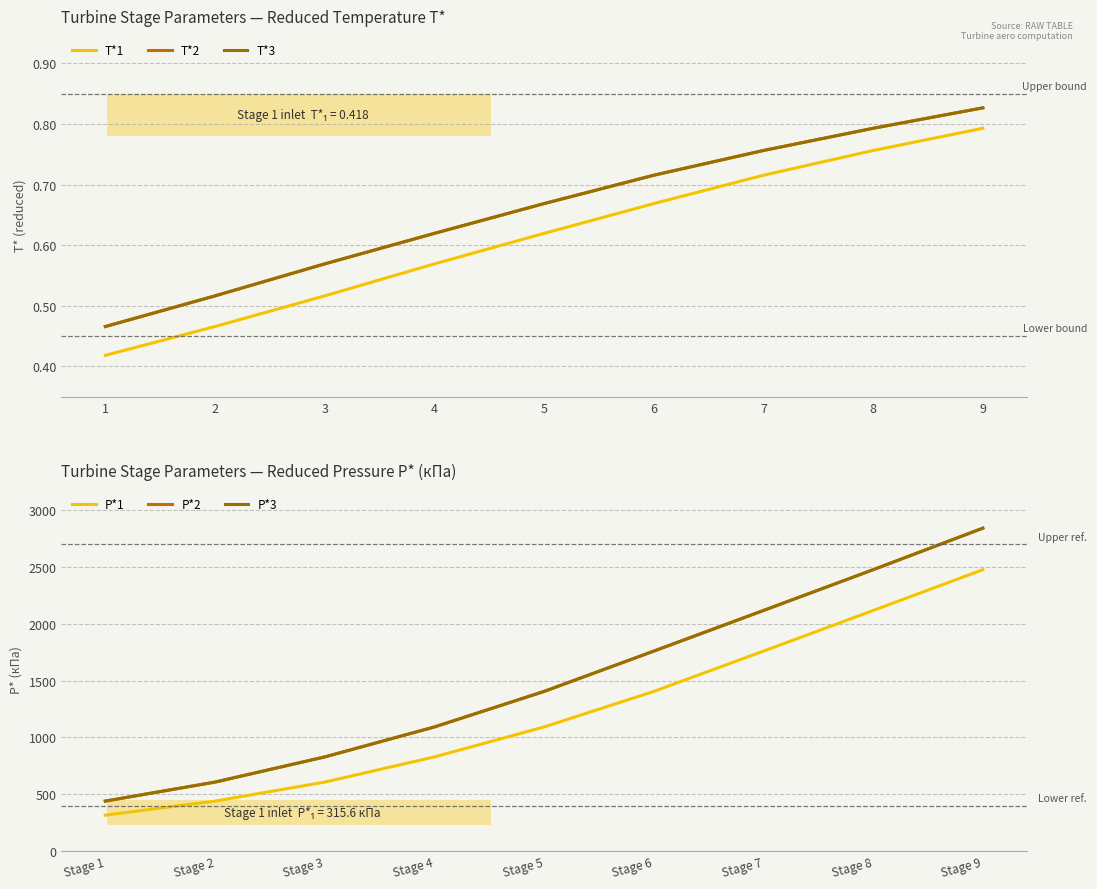

At how many categories does at least one series exceed 2593?

1